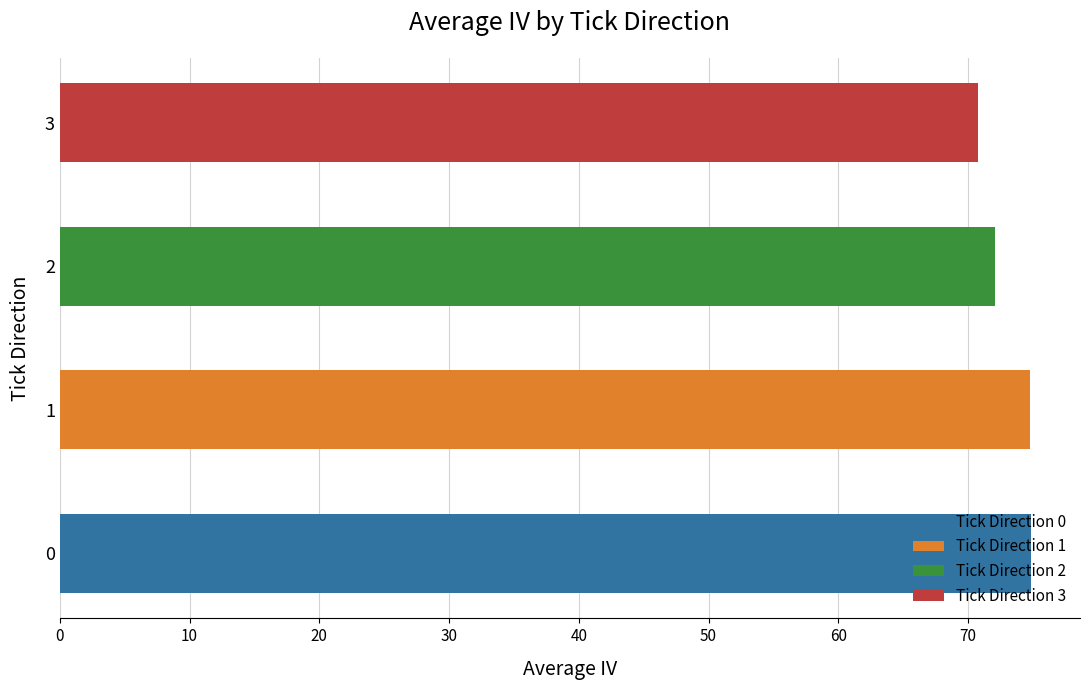

What is the change in value from 0 to 3?

-4.1